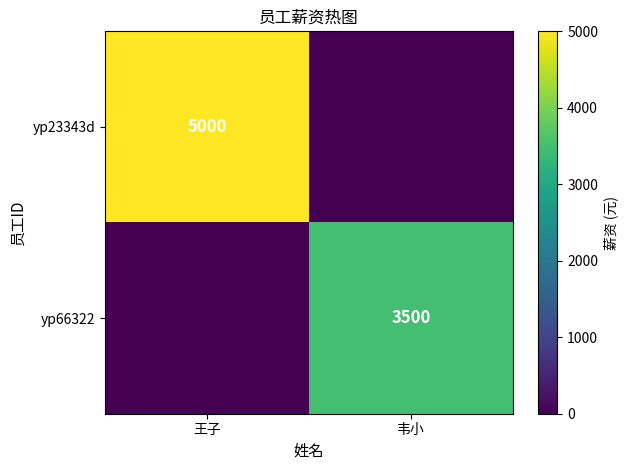

The yp66322 series shows 3500 at 韦小. True or false?

True